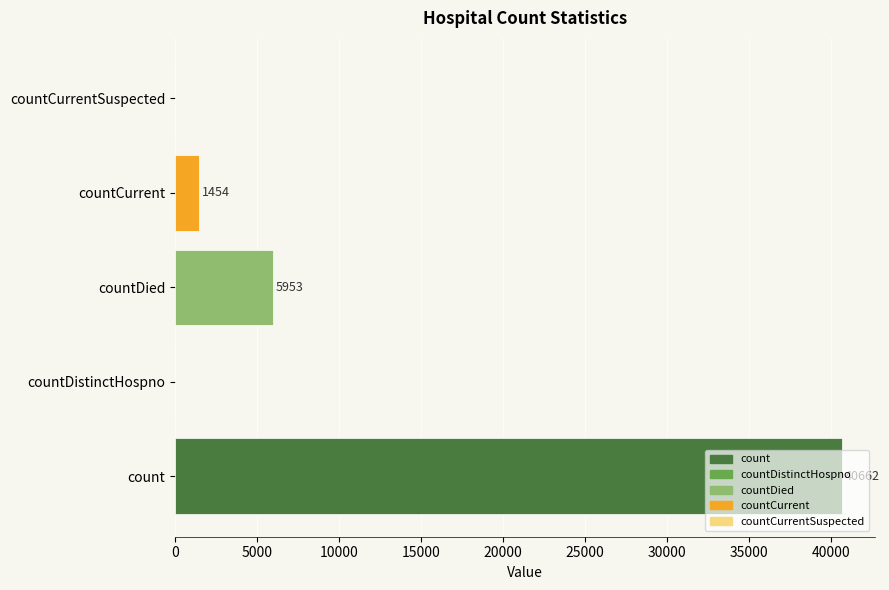

Between countDistinctHospno and countCurrent, which is larger?

countCurrent